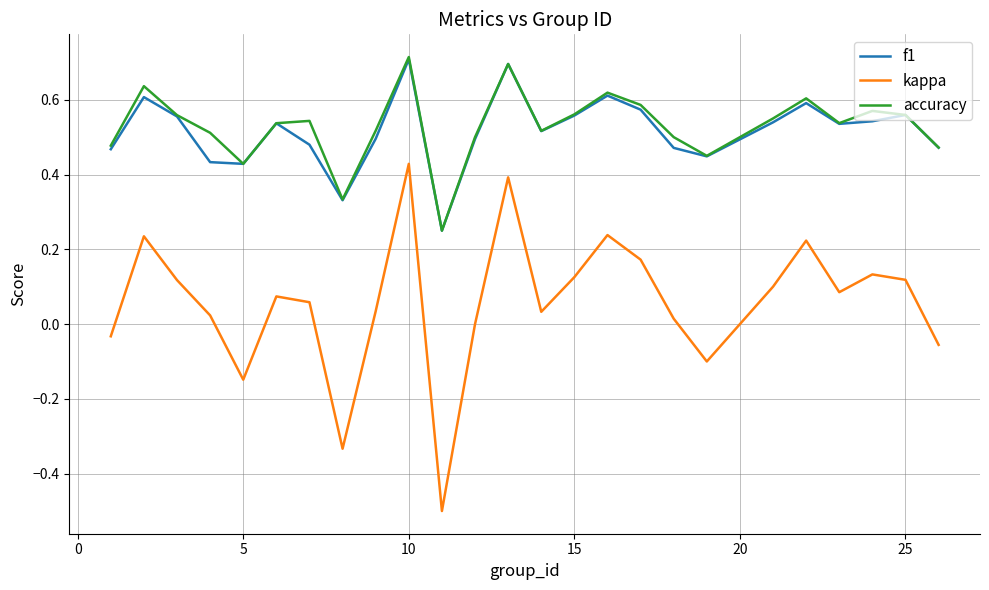

What are all the series names shown in the legend?

f1, kappa, accuracy